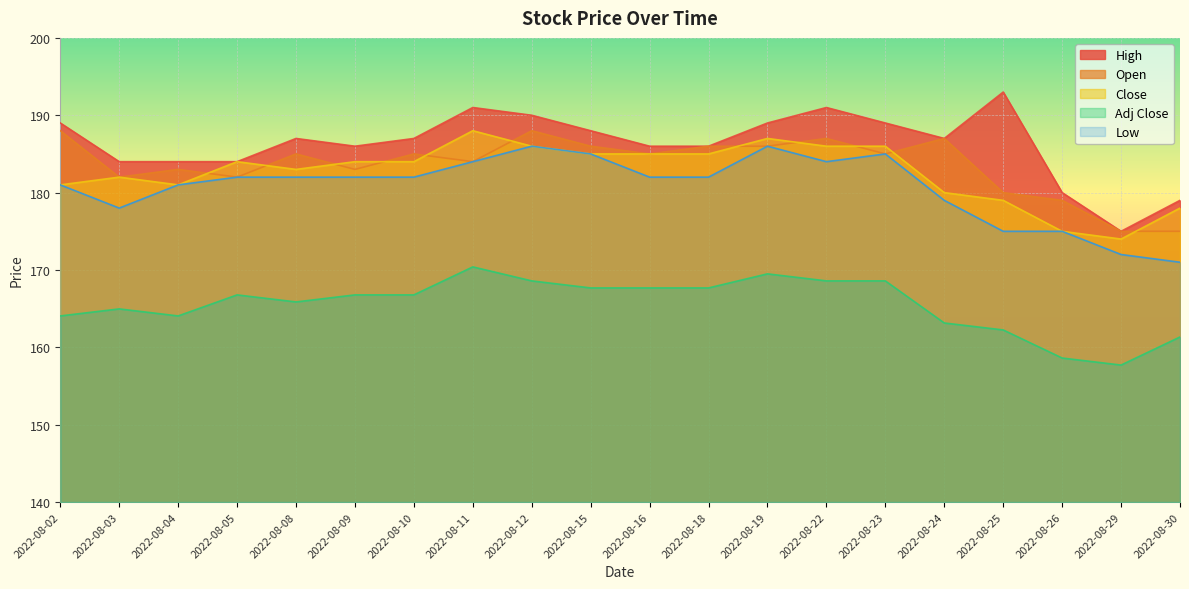

Between 2022-08-10 and 2022-08-19, which is larger?

2022-08-19